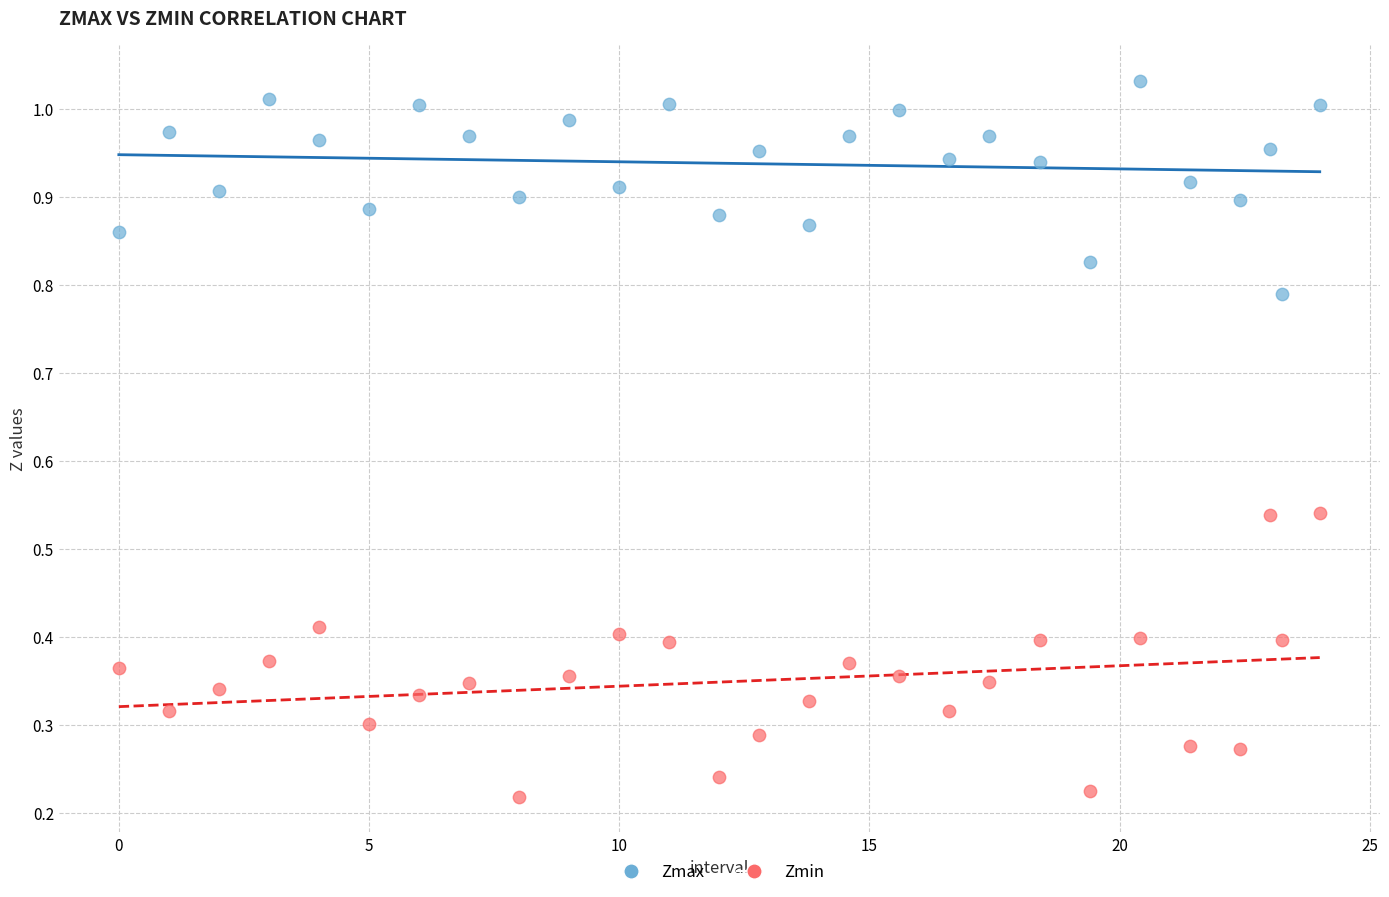

Which series reaches the maximum Y coordinate?

Zmax